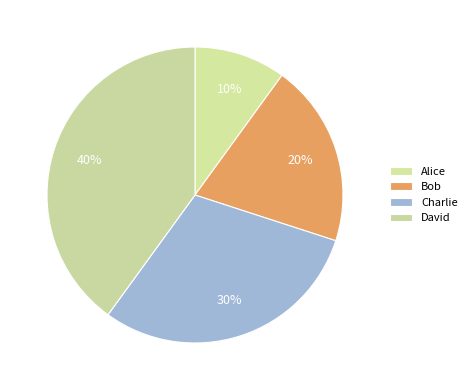

Rank the categories by value from highest to lowest.

David, Charlie, Bob, Alice